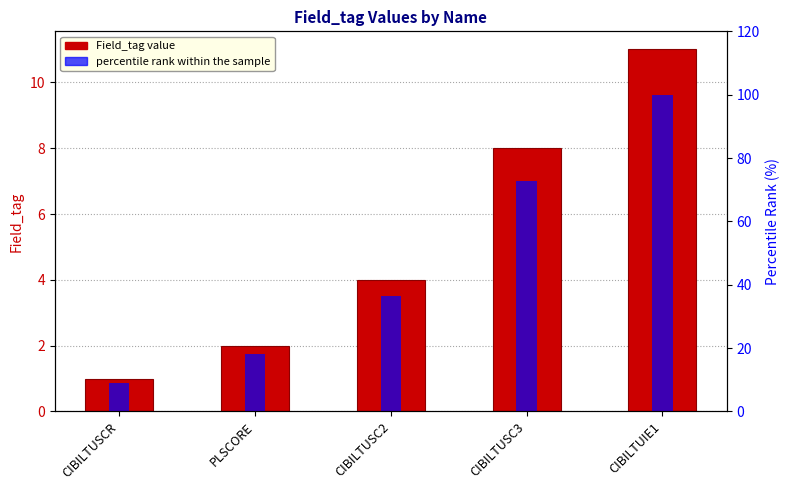

What value does the Field_tag series have at PLSCORE?

2.0